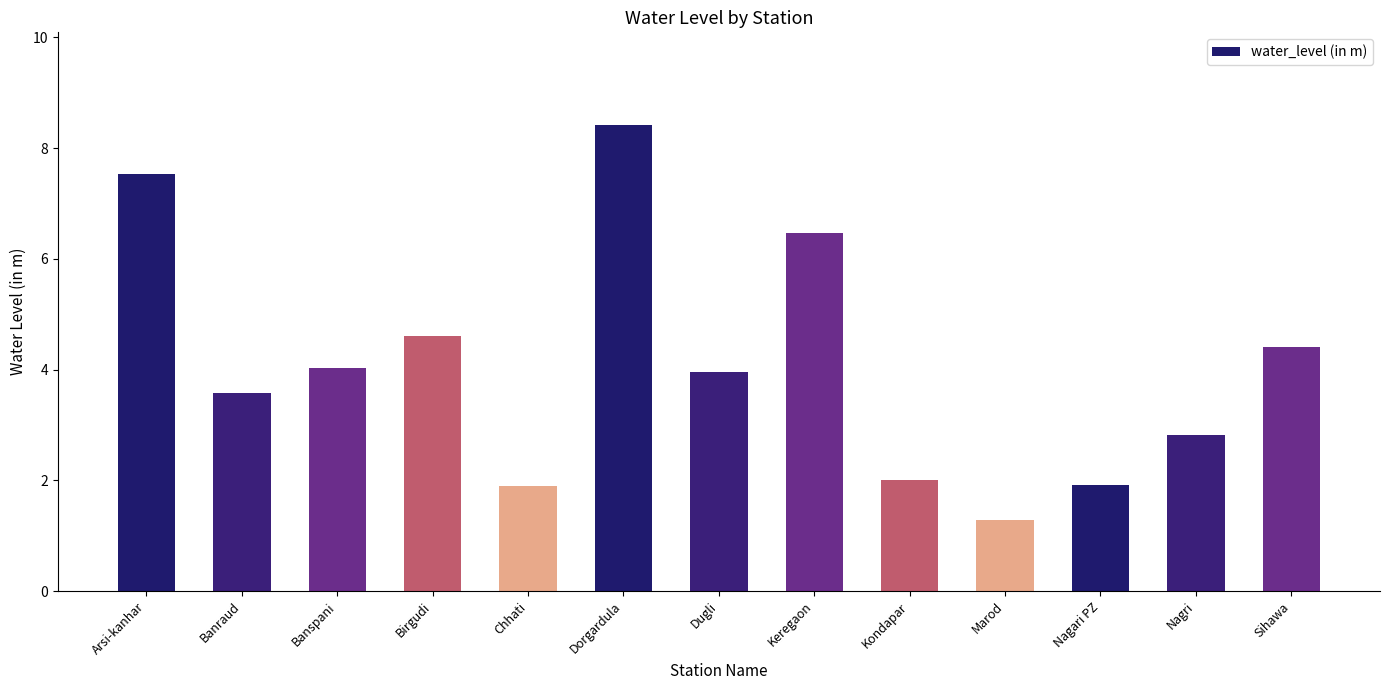

Reading left to right, list all the values displayed in this chart.

7.5	3.6	4.0	4.6	1.9	8.4	4.0	6.5	2.0	1.3	1.9	2.8	4.4